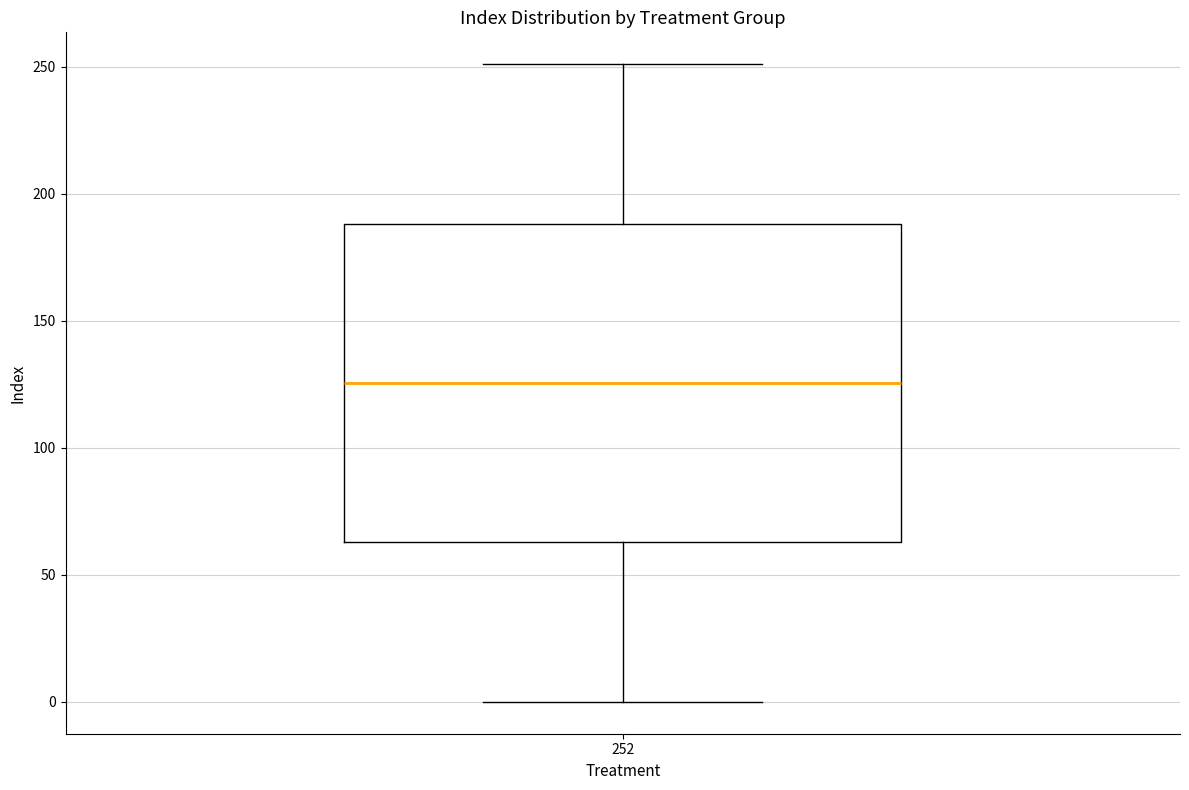

Read this box plot against the y-axis: the position of the median line, the range covered by the box, and the ends of both whiskers. The values are not printed on the chart, so give them approximately, as read against the axis.

median 125, box 65 to 190, whiskers 0 to 250